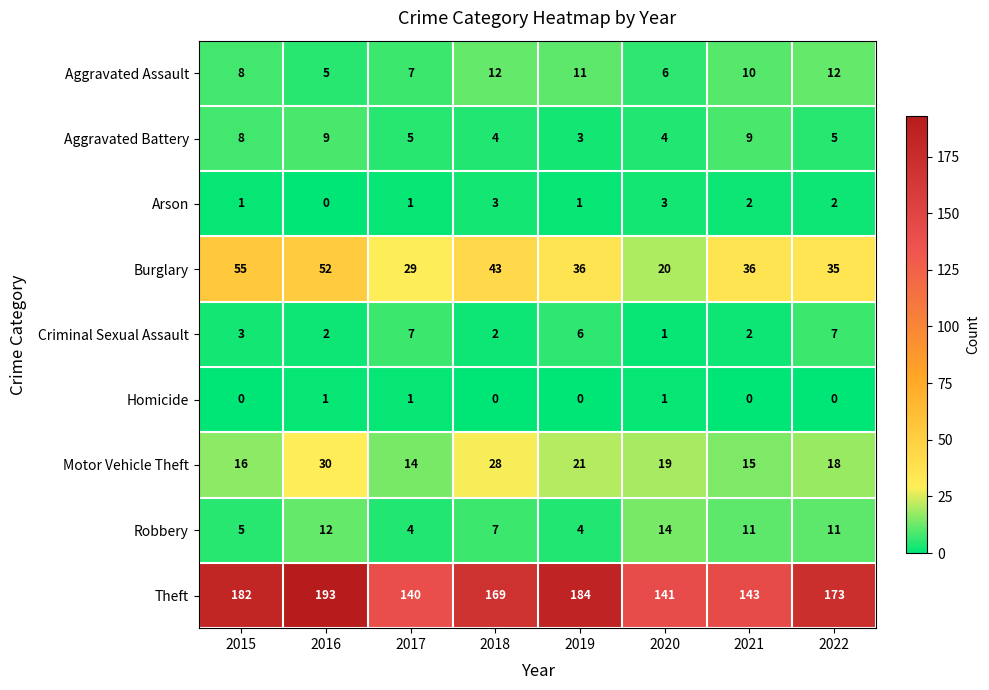

What is the sum of all Arson values?

13